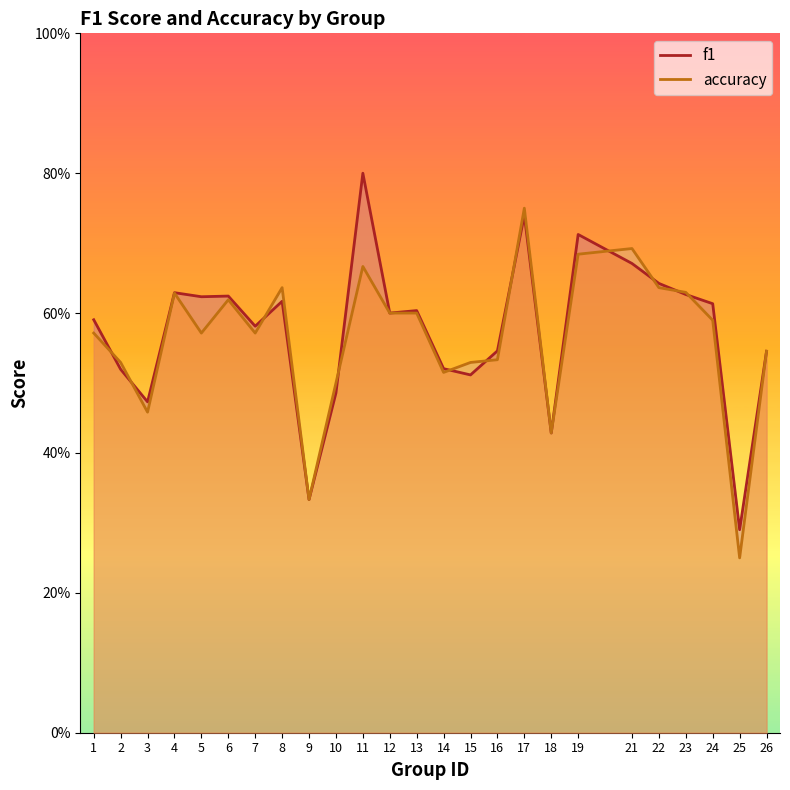

Is the value of accuracy at 26 greater than the value of f1 at 2?

Yes